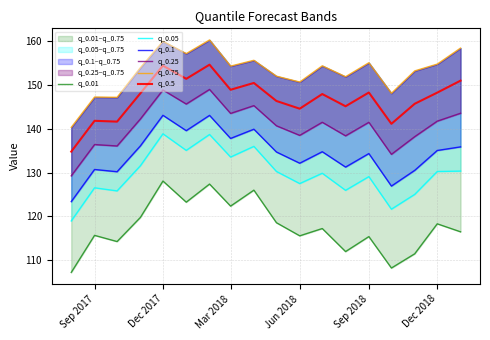

What is the difference between the maximum and minimum values in the q_0.5 series?

19.8